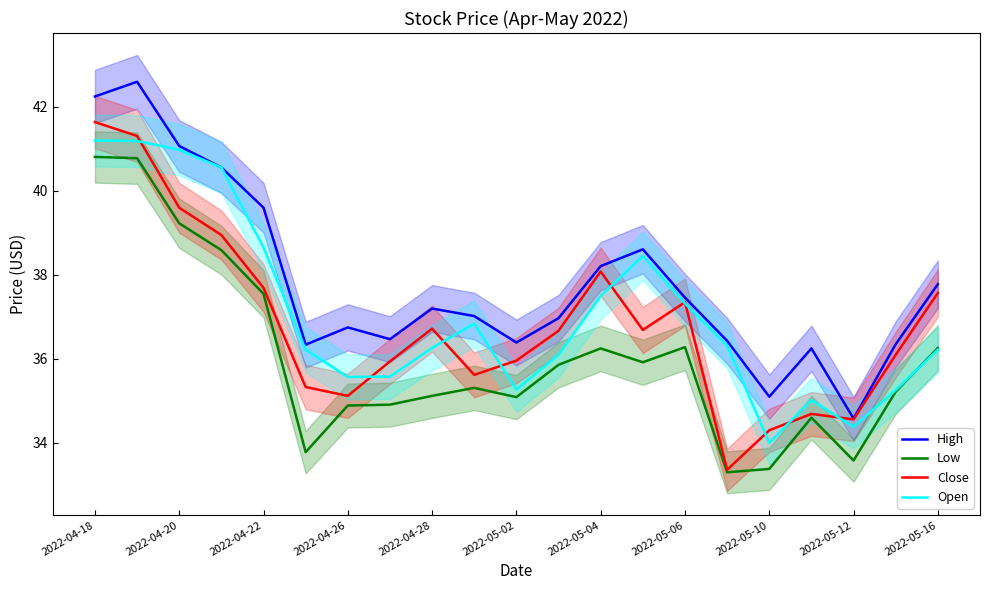

True or false: Close and High cross at least once.

False